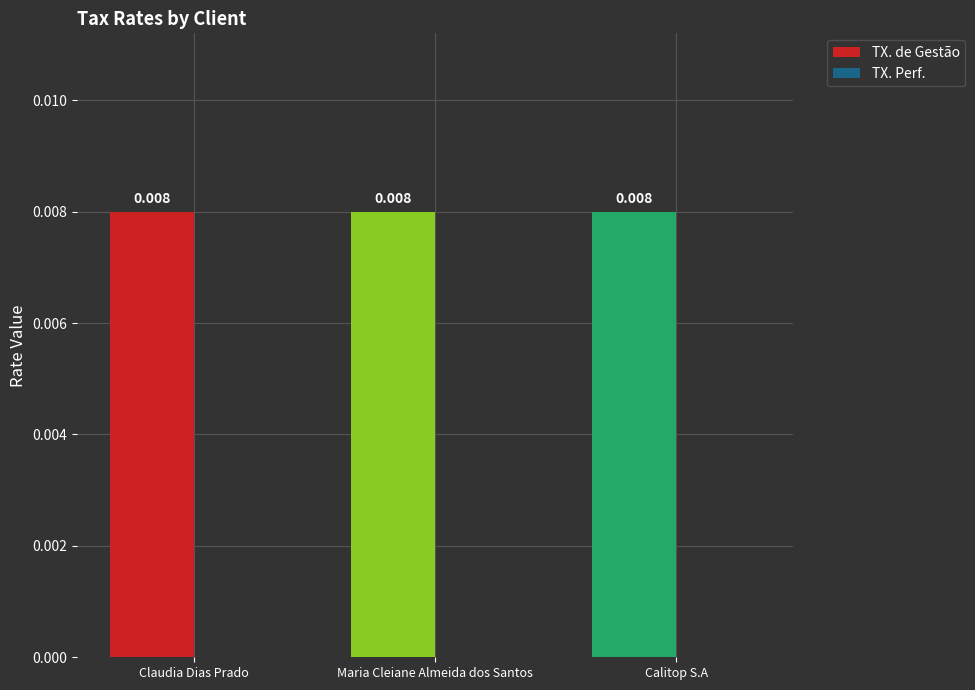

What are all the series names shown in the legend?

TX. de Gestão, TX. Perf.